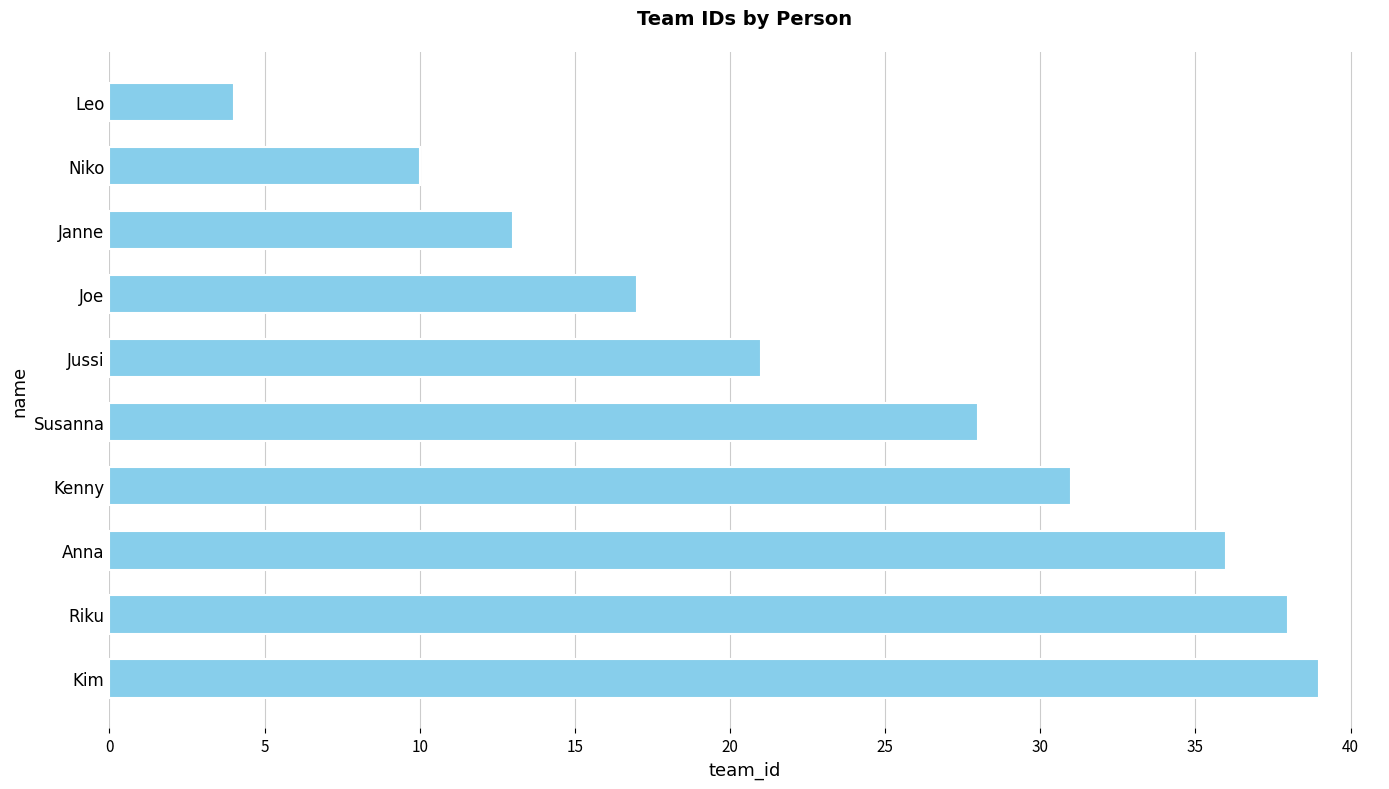

What is the change in value from Riku to Kenny?

-7